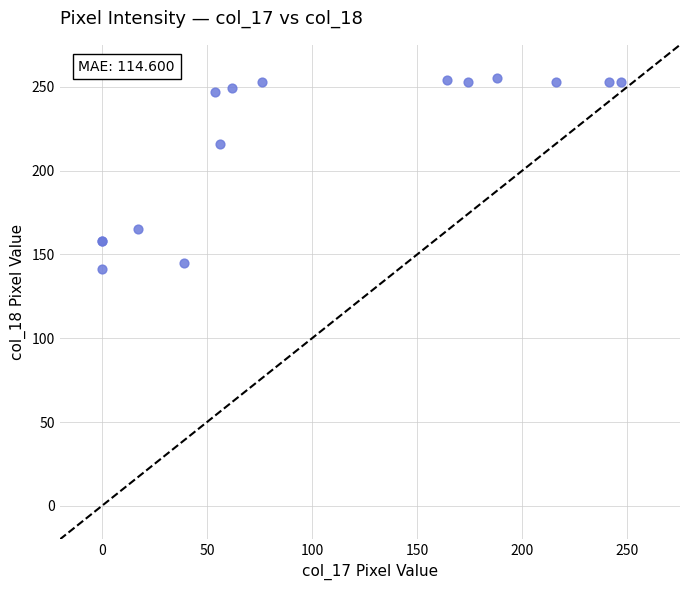

What Y value in the scatter plot is closest to 198?

216